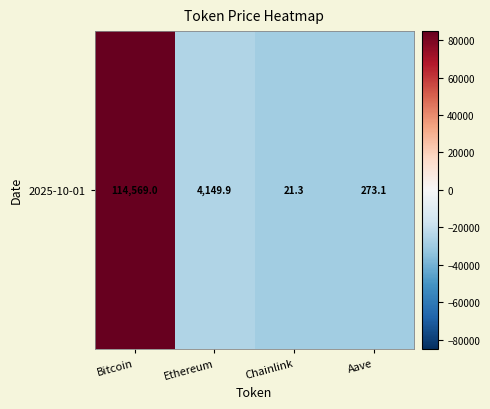

Rank the categories by value from lowest to highest.

Chainlink, Aave, Ethereum, Bitcoin